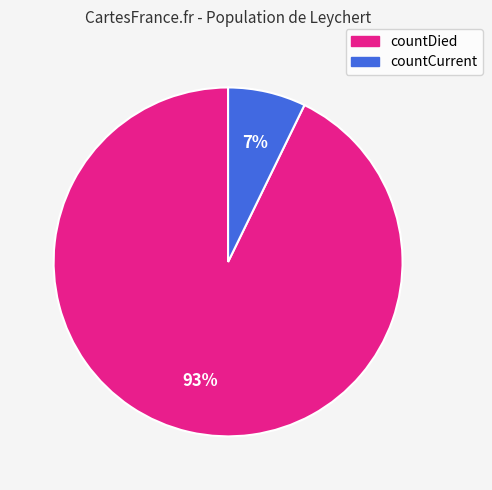

Do countDied and countCurrent together represent more than half of the pie?

Yes